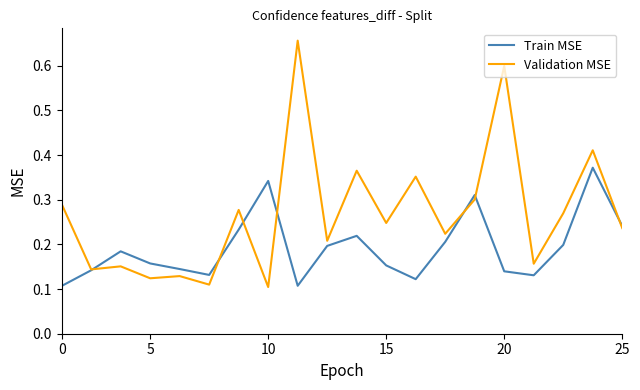

Which series has the widest spread of values?

Validation MSE